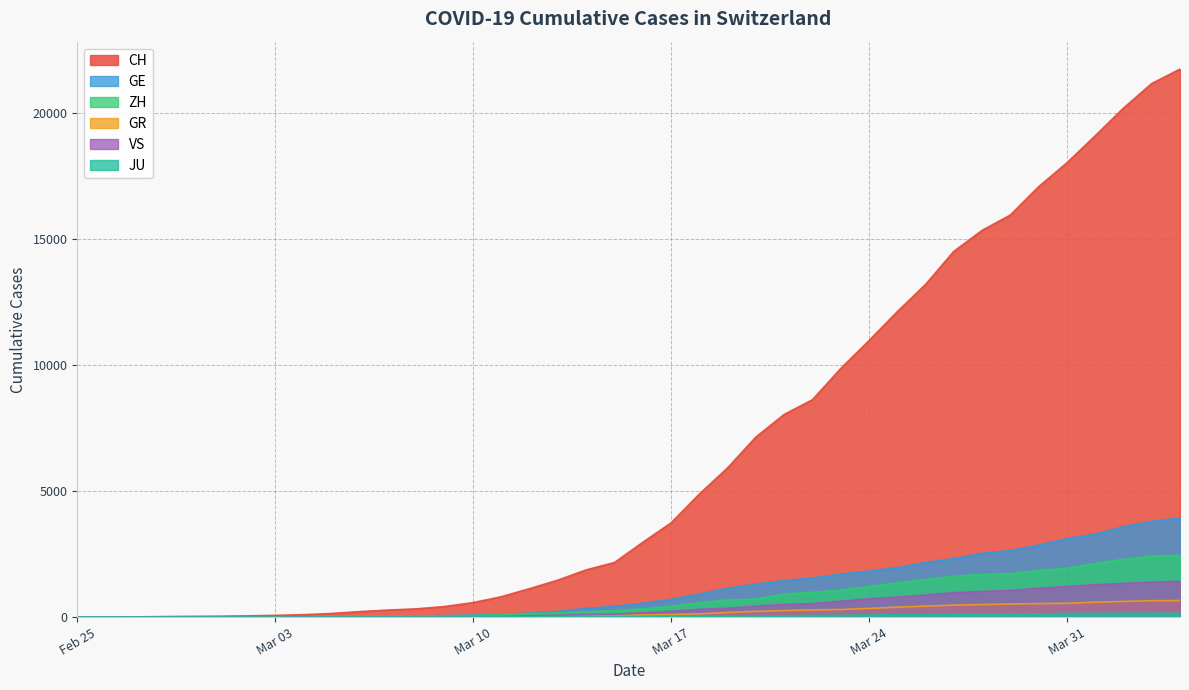

How many values in ZH are above zero?

38